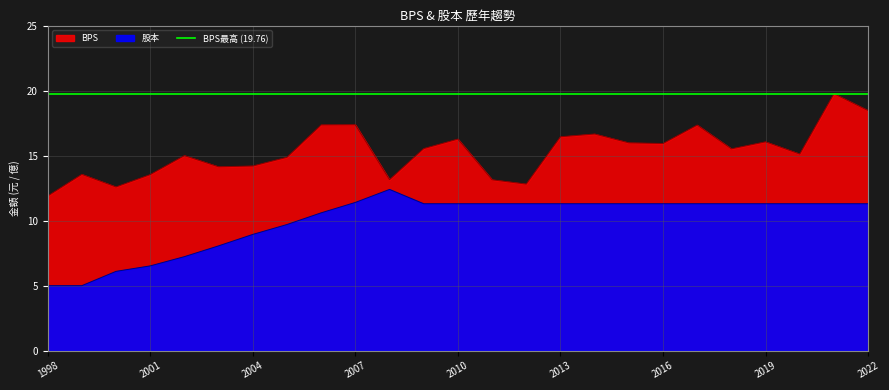

What is the value of the BPS point at the 11th from the left?

13.2